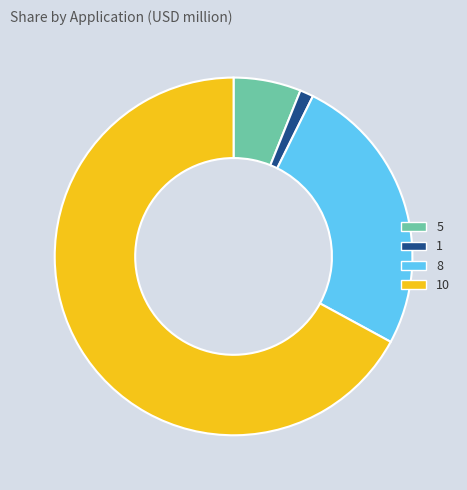

Which slice represents more than half of the pie?

10